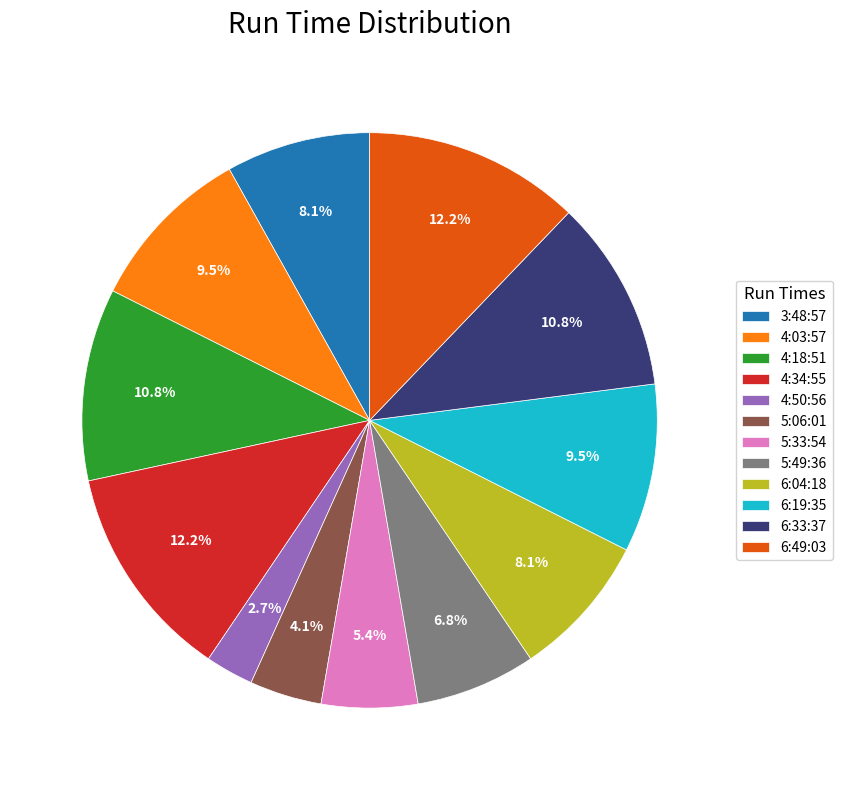

True or false: 5:06:01 accounts for 4% of the total.

True